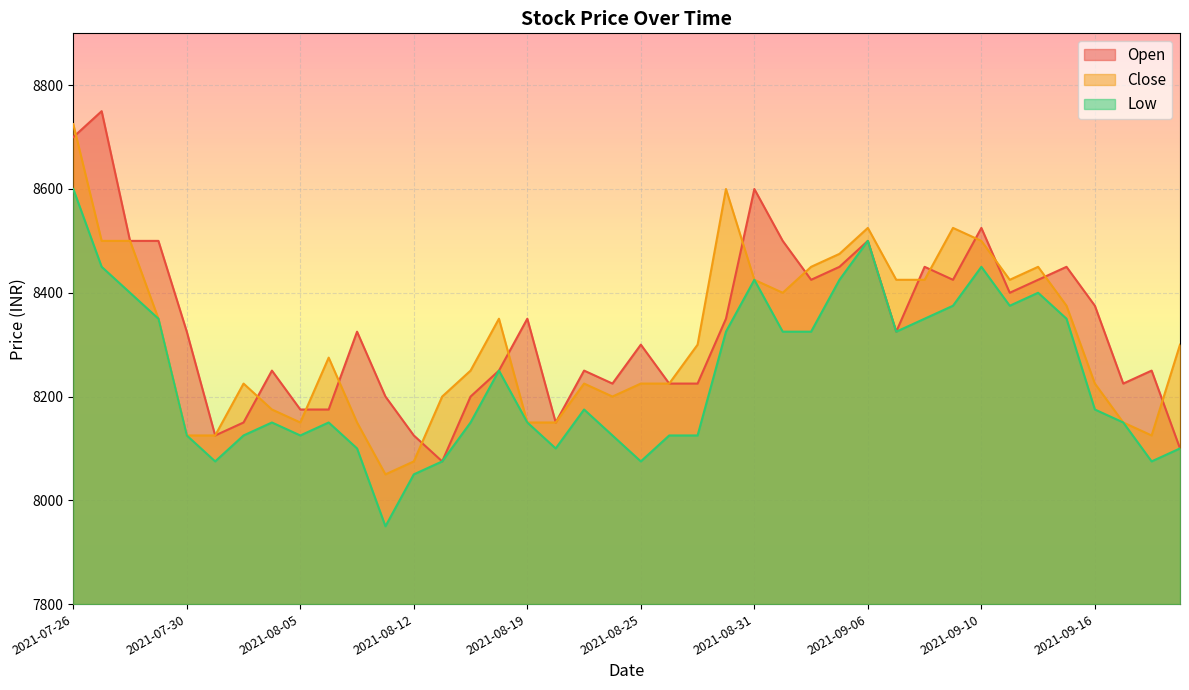

Reading left to right, list all the values displayed in this chart.

Open: 8700	8750	8500	8500	8325	8125	8150	8250	8175	8175	8325	8200	8125	8075	8200	8250	8350	8150	8250	8225	8300	8225	8225	8350	8600	8500	8425	8450	8500	8325	8450	8425	8525	8400	8425	8450	8375	8225	8250	8100
Close: 8725	8500	8500	8350	8125	8125	8225	8175	8150	8275	8150	8050	8075	8200	8250	8350	8150	8150	8225	8200	8225	8225	8300	8600	8425	8400	8450	8475	8525	8425	8425	8525	8500	8425	8450	8375	8225	8150	8125	8300
Low: 8600	8450	8400	8350	8125	8075	8125	8150	8125	8150	8100	7950	8050	8075	8150	8250	8150	8100	8175	8125	8075	8125	8125	8325	8425	8325	8325	8425	8500	8325	8350	8375	8450	8375	8400	8350	8175	8150	8075	8100